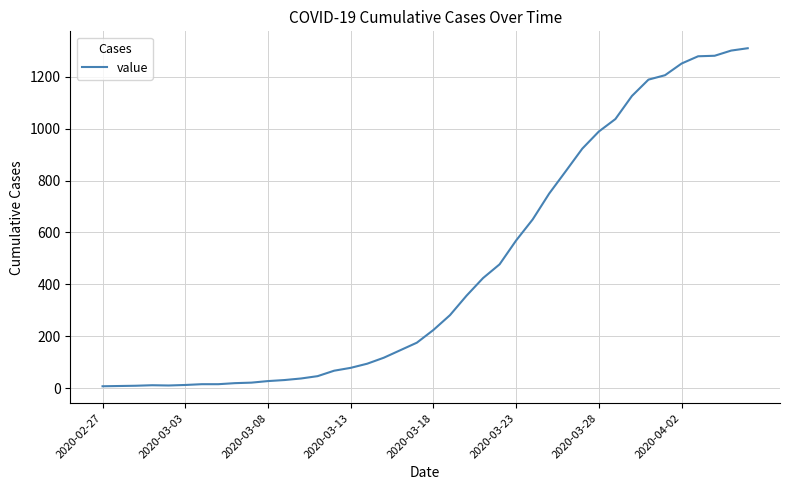

What is the maximum value shown in the chart?

1310